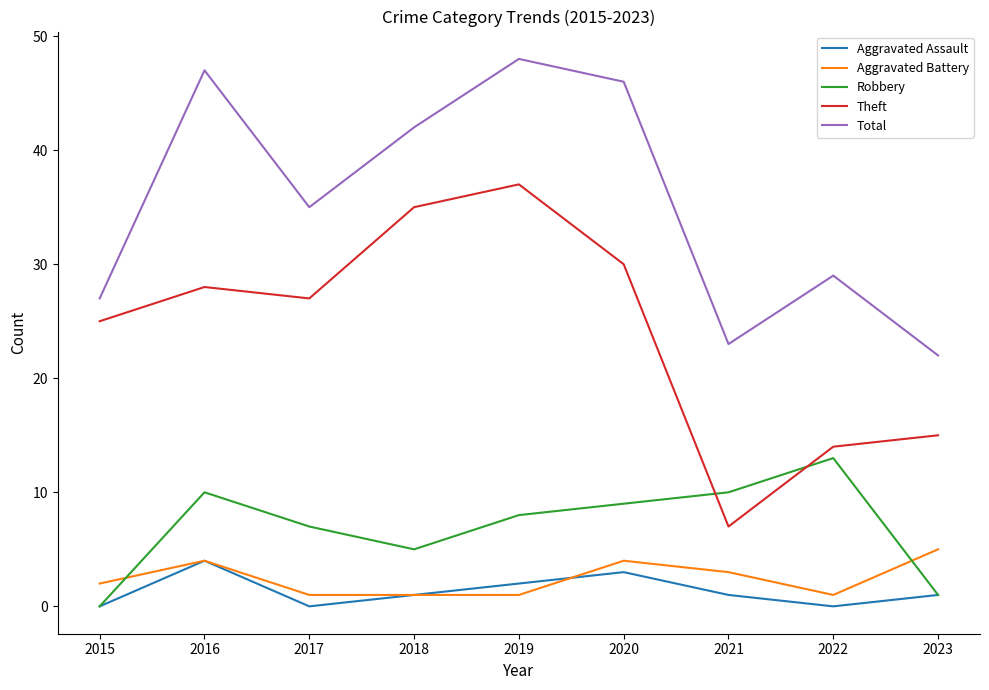

Read the Aggravated Assault value at 2020.

3